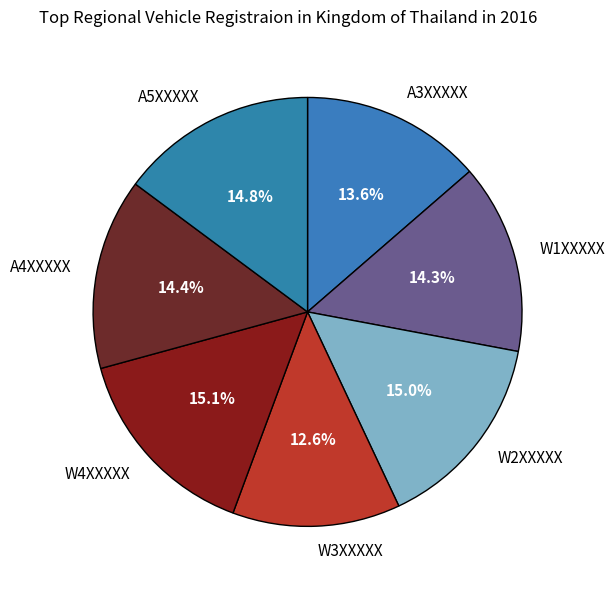

To the nearest percent, what percentage of the pie is W3XXXXX?

13%